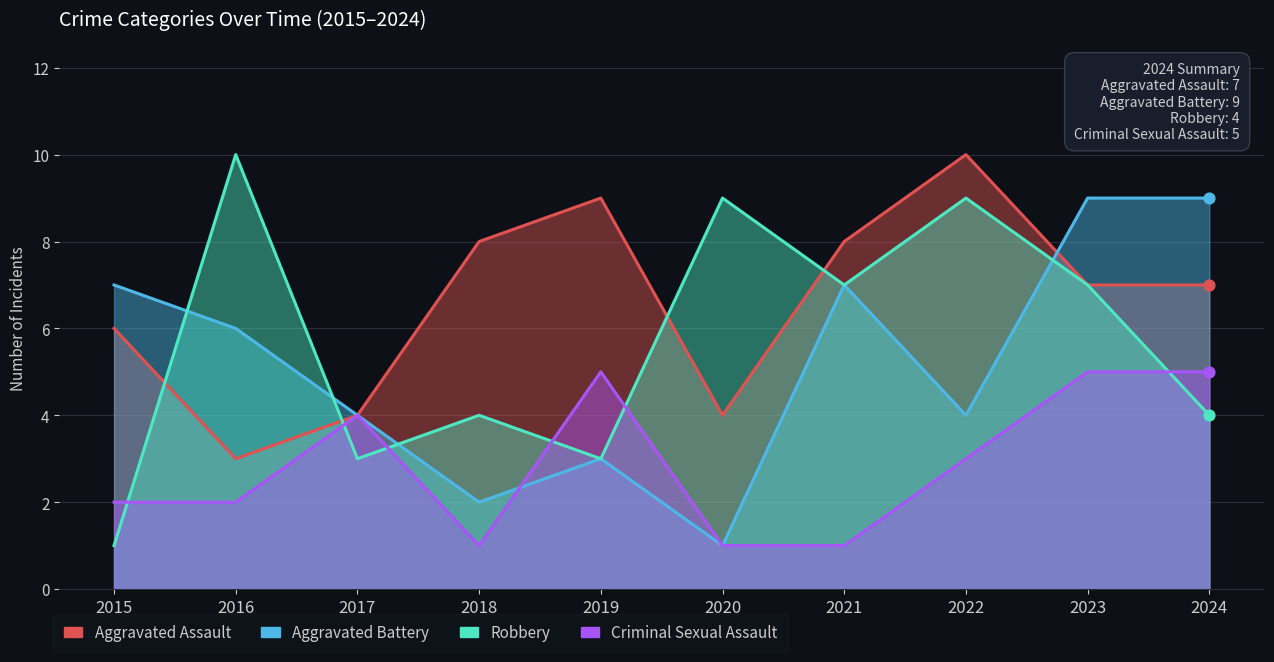

Is the value of Aggravated Battery at 2020 greater than the value of Robbery at 2021?

No